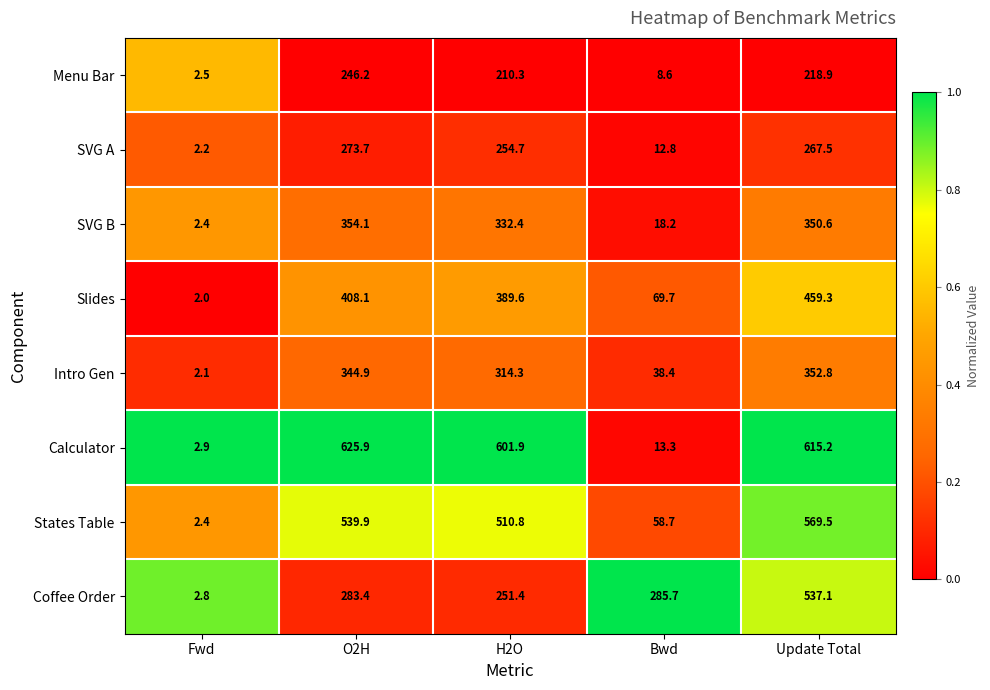

What is the spread (max minus min) of values at H2O?

391.6